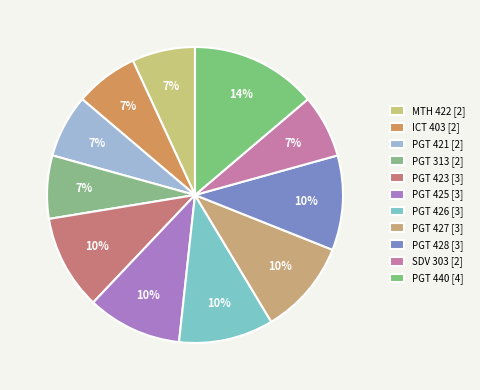

Count the number of slices in the pie.

11